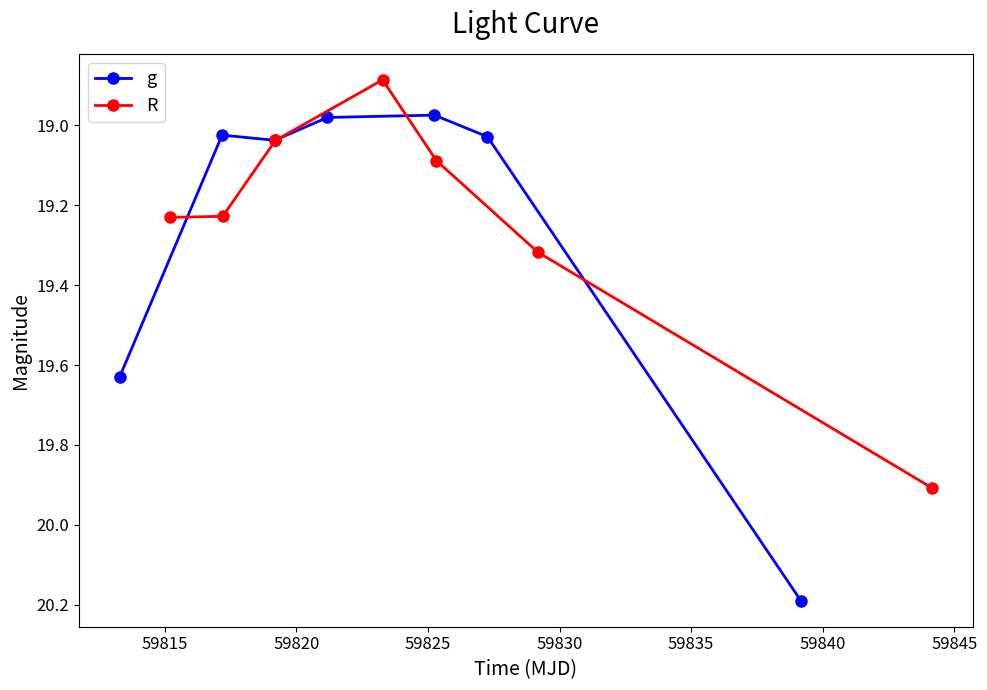

True or false: g has more than 2 points higher than both neighbors.

False